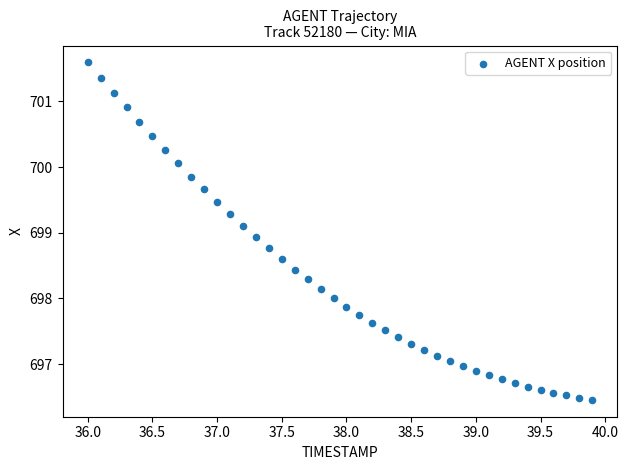

What is the range of X values (max minus min)?

3.9